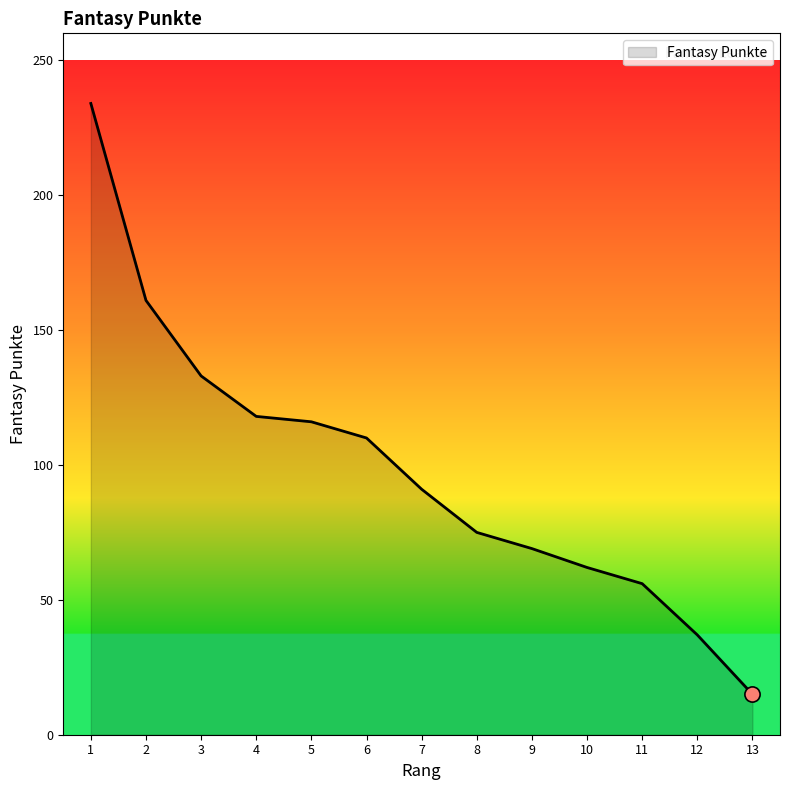

Which has a higher value, 10 or 13?

10